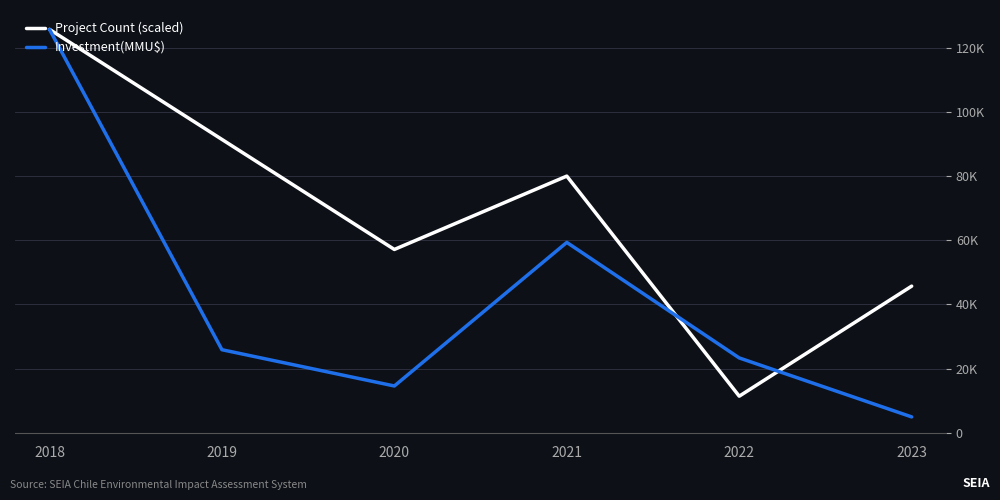

What are all the series names shown in the legend?

Project Count (scaled), Investment(MMU$)